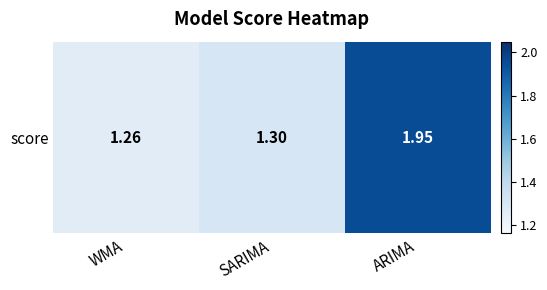

What is the change in value from WMA to ARIMA?

+0.7